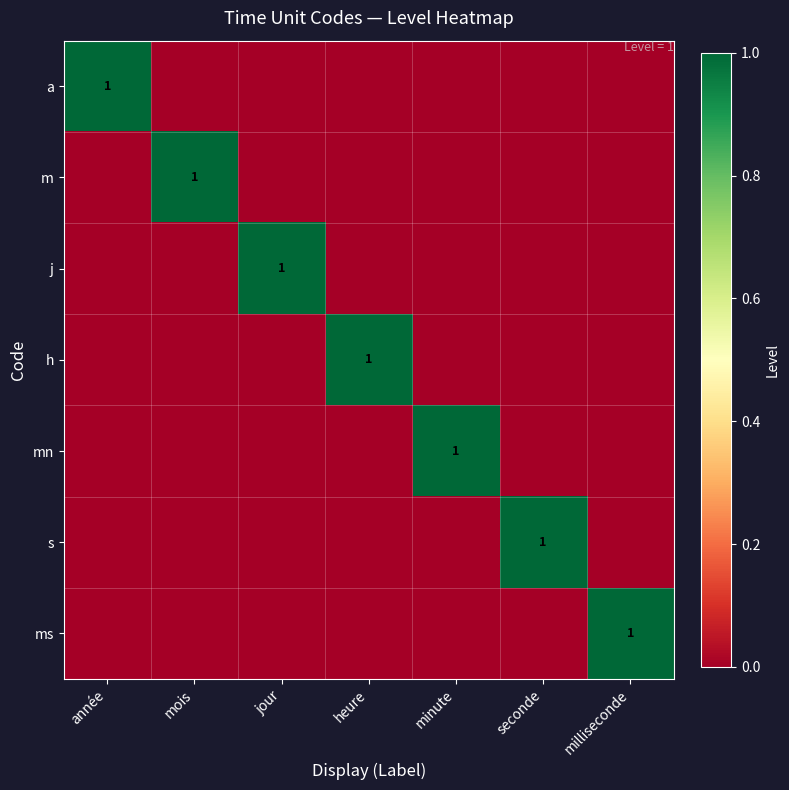

How many values in a are above zero?

1